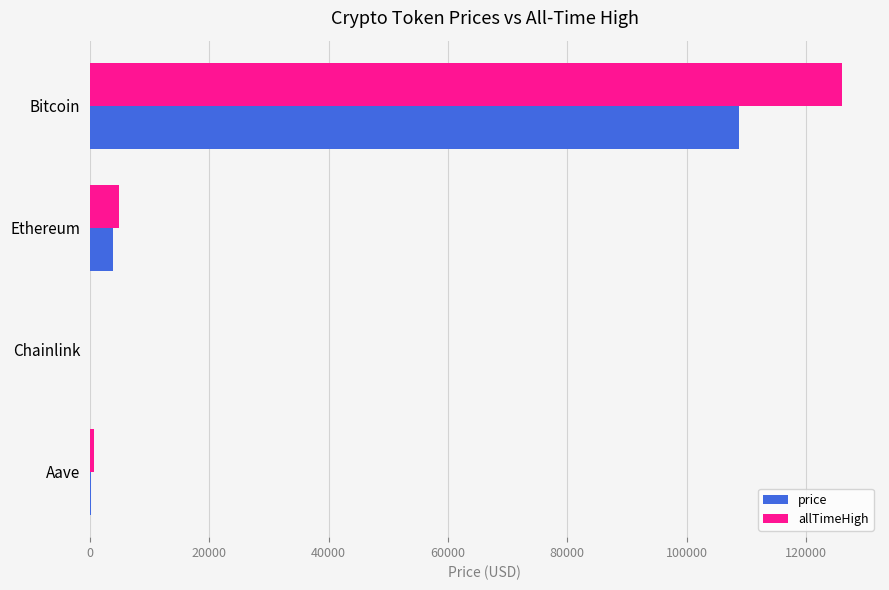

What is the highest value of the price series?

108837.0